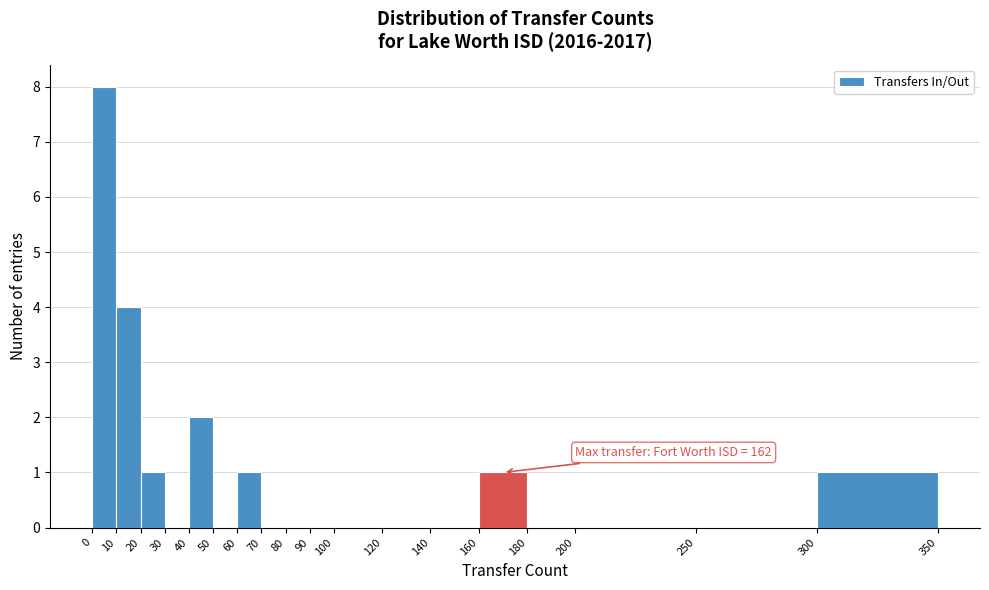

Over which range of the x-axis is the bar tallest?

0 to 10